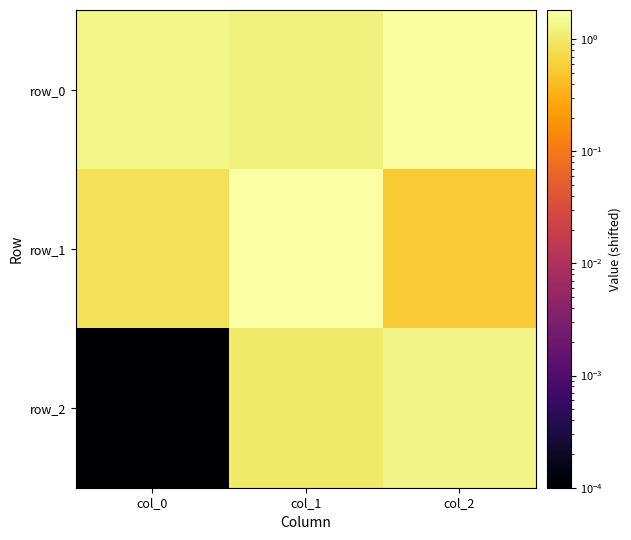

What is the difference between the maximum and minimum values in the row_0 series?

0.5